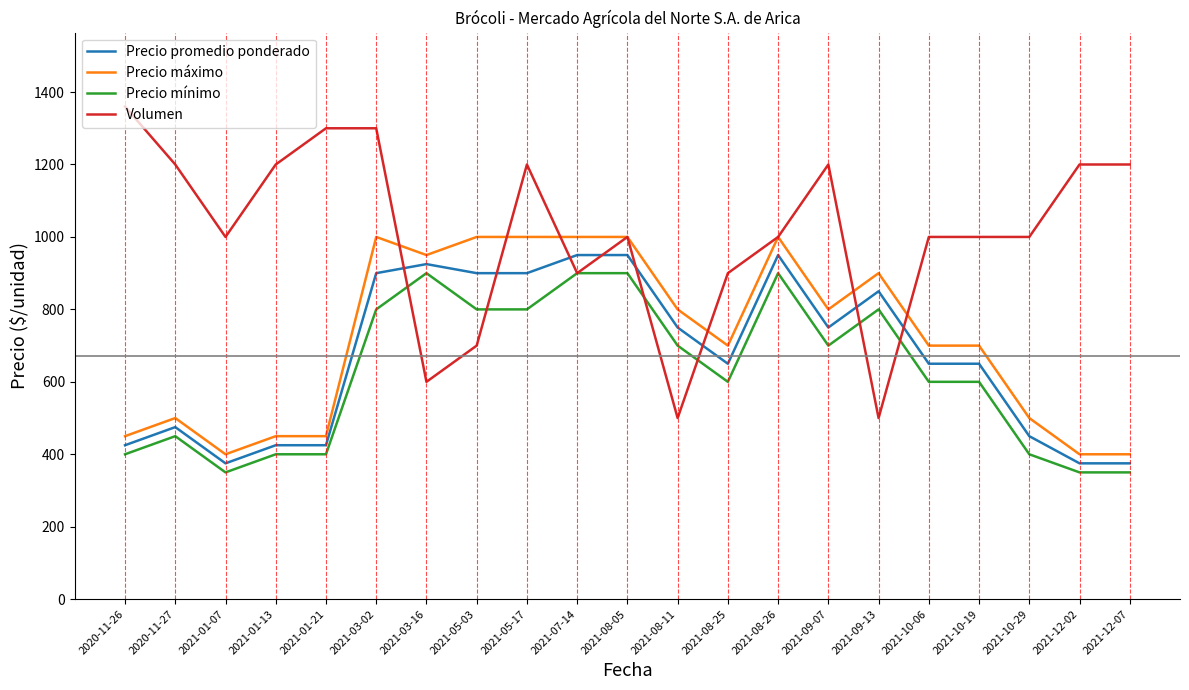

What is the minimum value for Volumen?

500